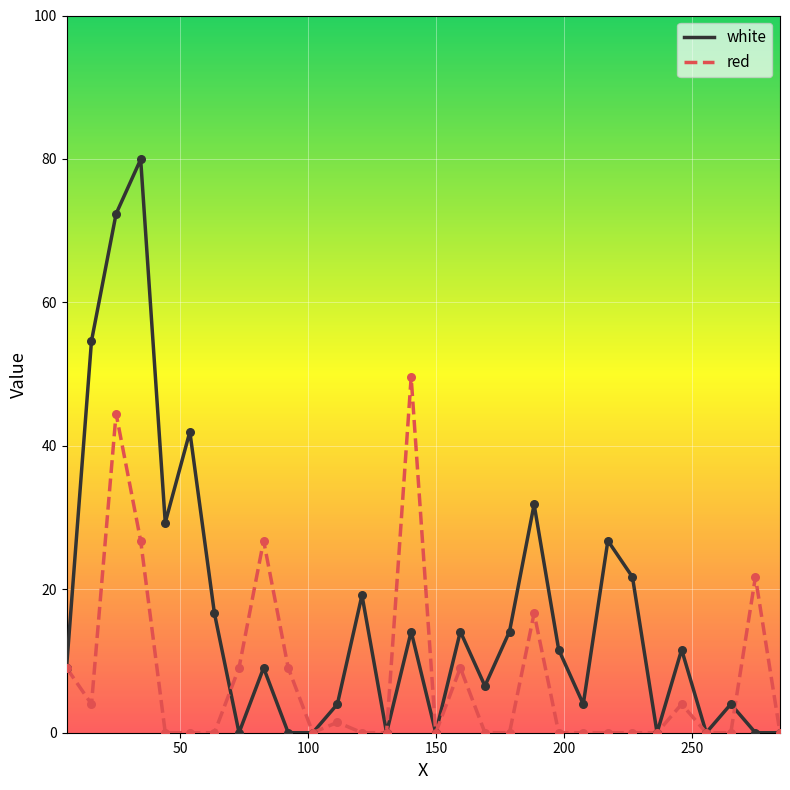

What are all the series names shown in the legend?

white, red